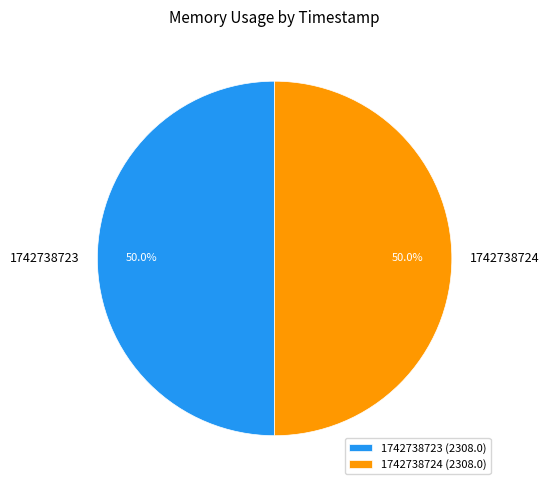

What percentage is the 1742738723 slice, to the nearest percent?

50%